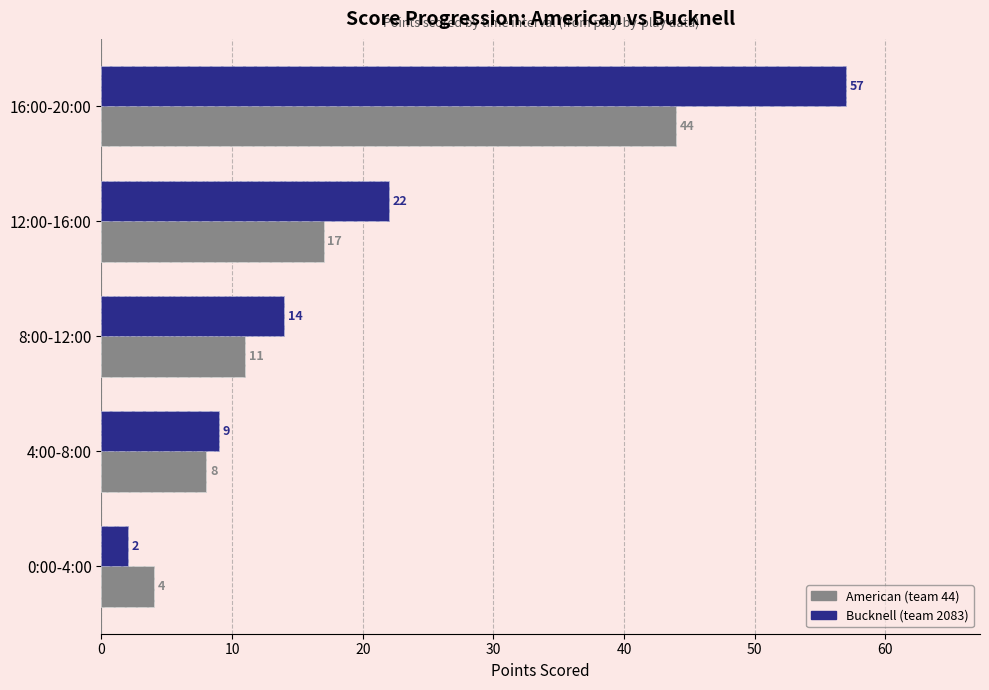

Which series has the largest total across all categories?

Bucknell (team 2083)